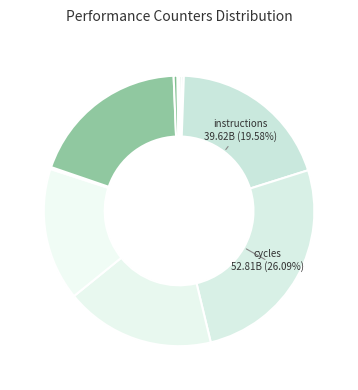

Count the number of slices in the pie.

10